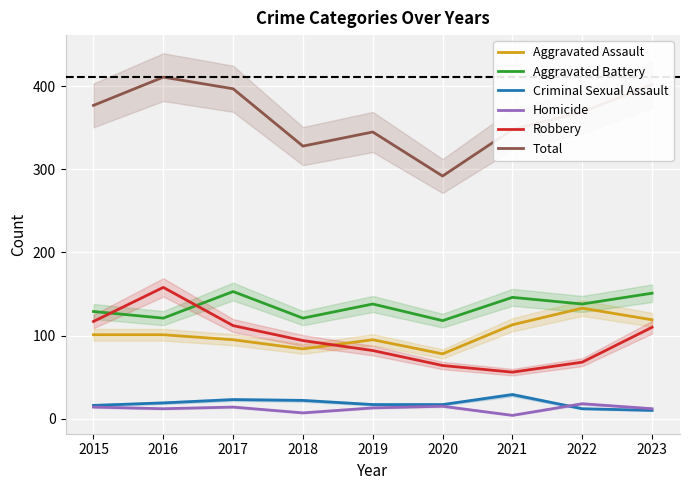

True or false: Homicide and Total cross at least once.

False